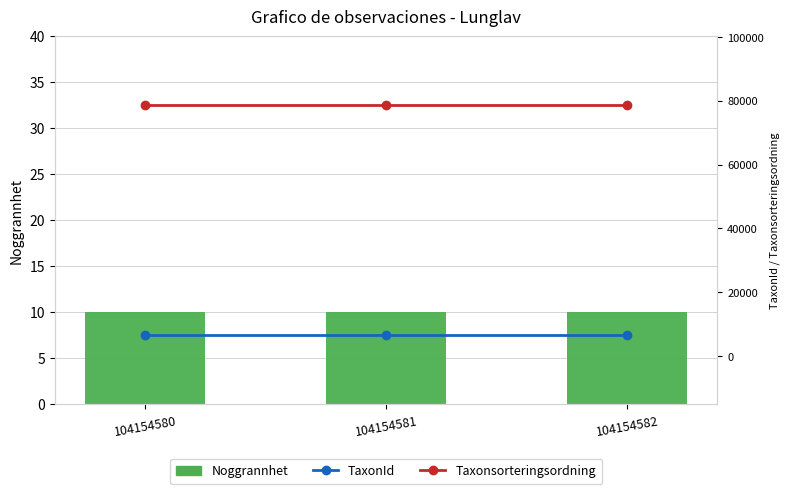

How many series are shown in this chart?

3